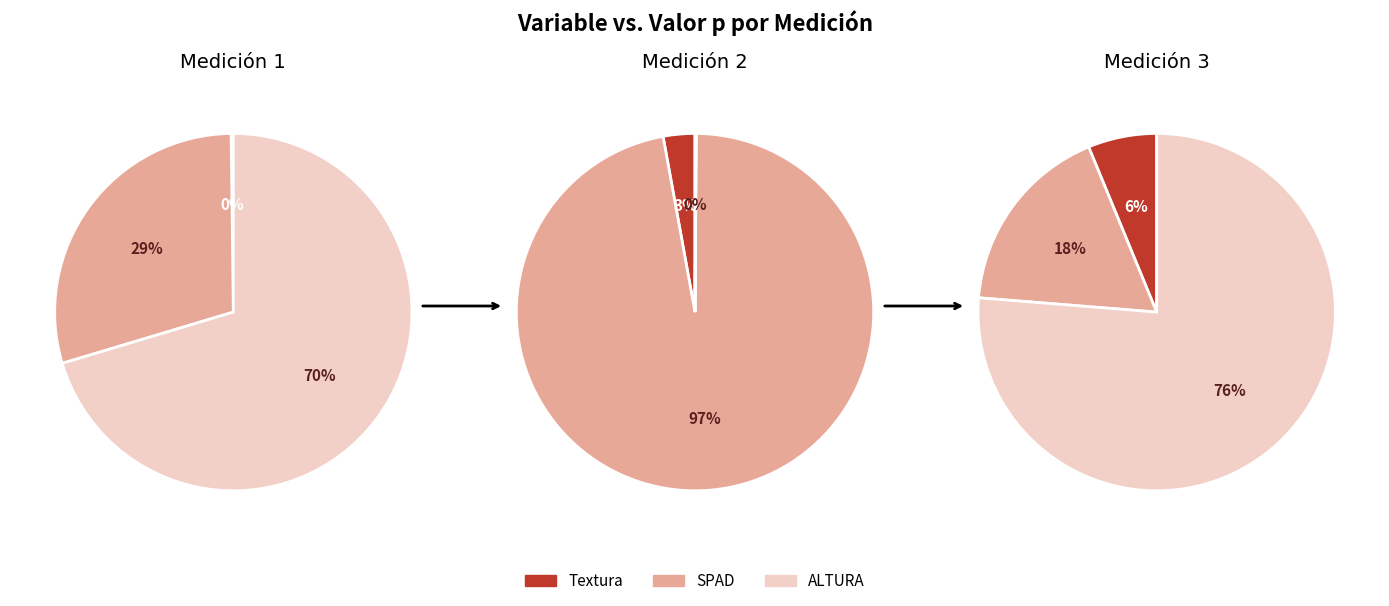

Count the number of slices in the pie.

3